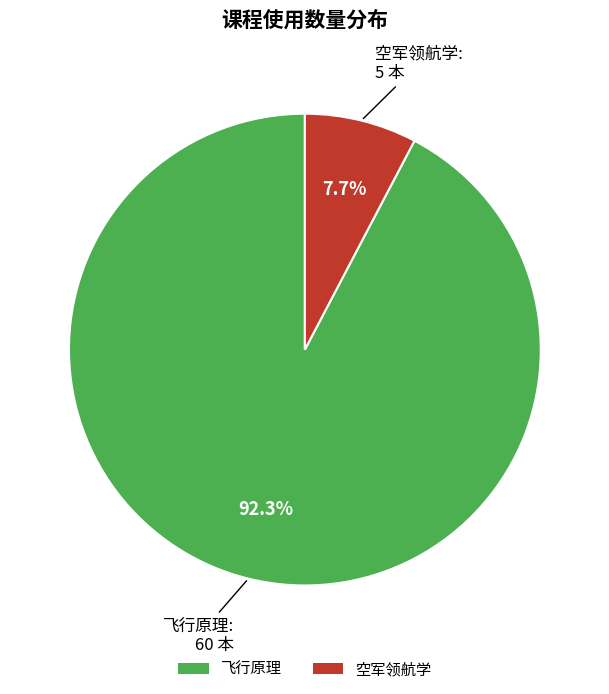

To the nearest percent, what is the difference between the 空军领航学 and 飞行原理 slice percentages?

85%